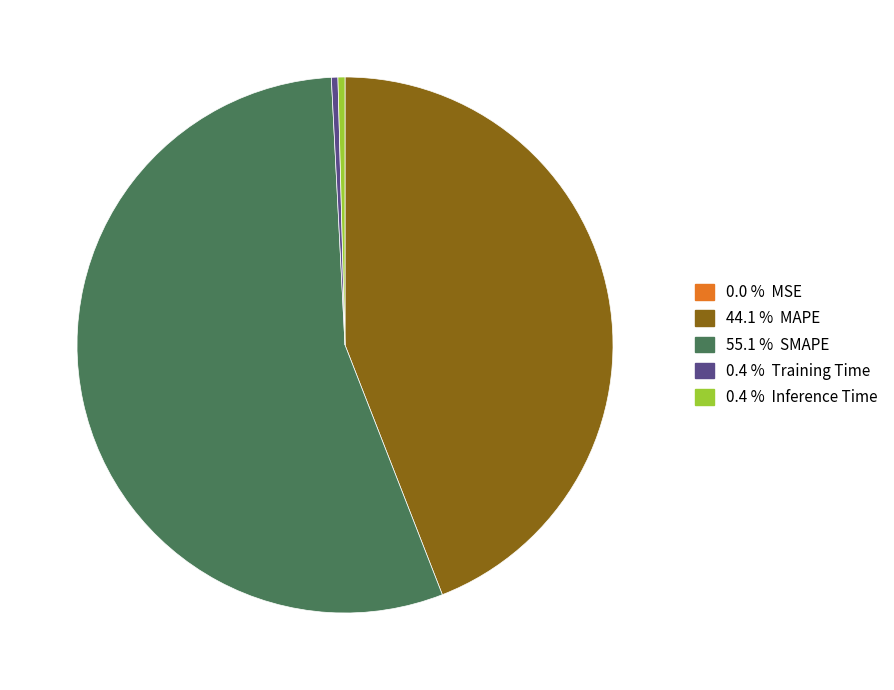

Is there any slice that represents more than half of the pie?

Yes